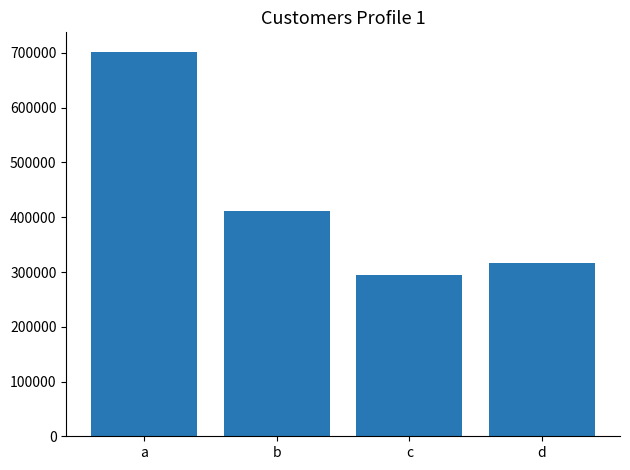

List the labels in order of value, largest first.

a, b, d, c